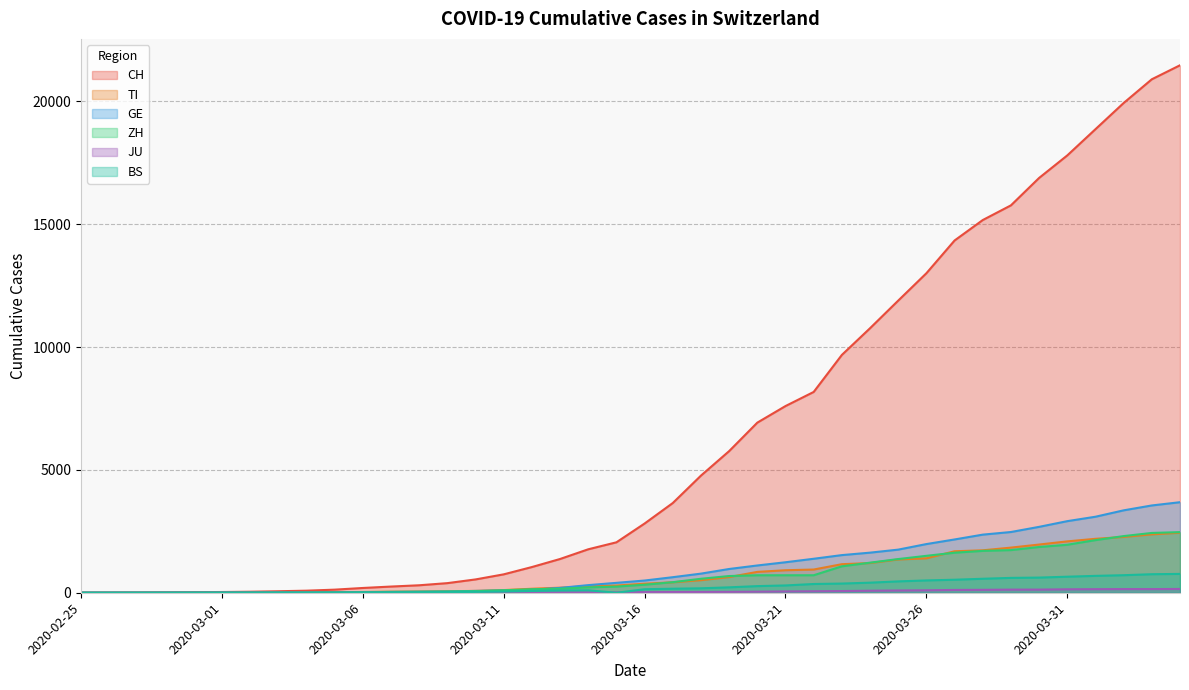

True or false: GE has more than 1 interior local peaks.

False